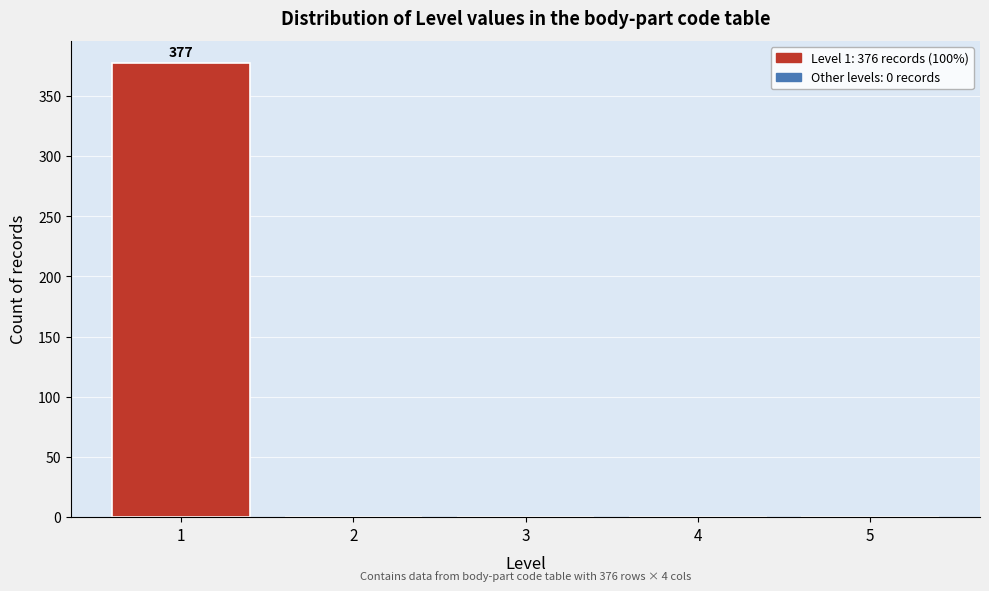

Which range on the x-axis has the tallest bar?

0.5 to 1.5